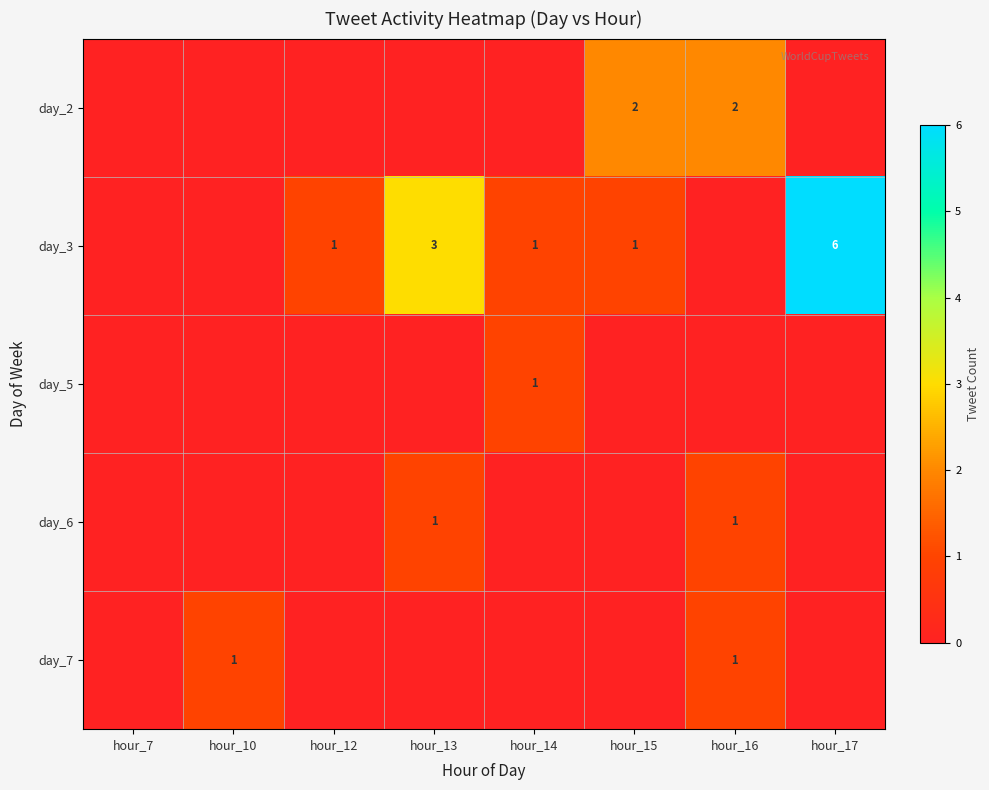

What is the highest value of the day_6 series?

1